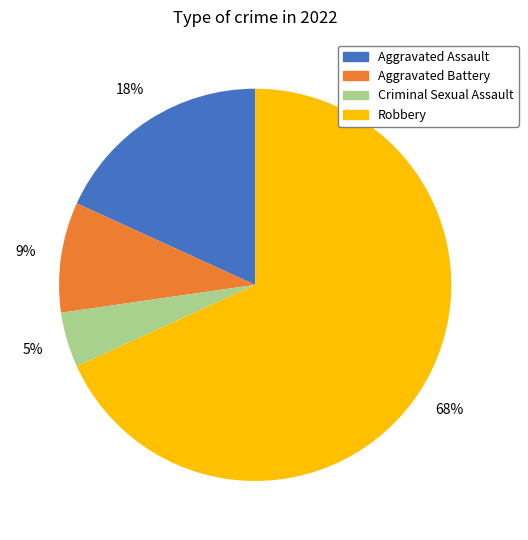

To the nearest percent, what portion does Aggravated Assault represent?

18%